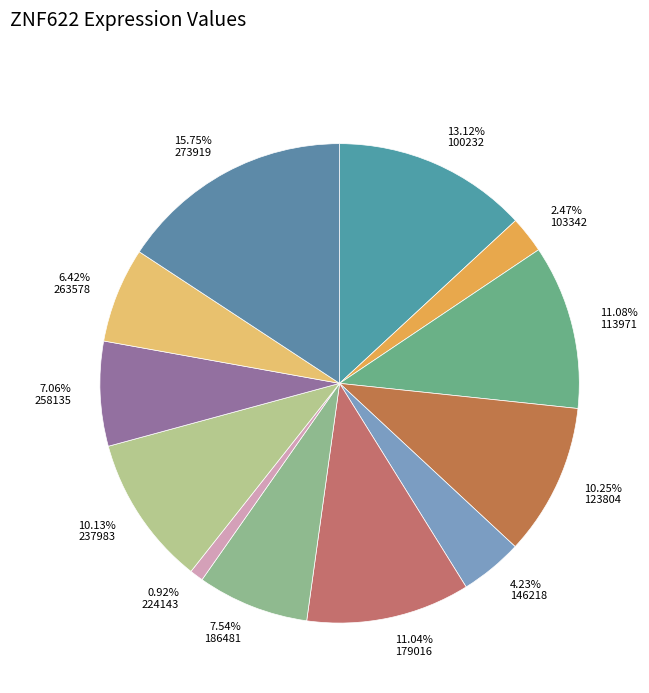

To the nearest percent, what percentage of the pie is 123804?

10%